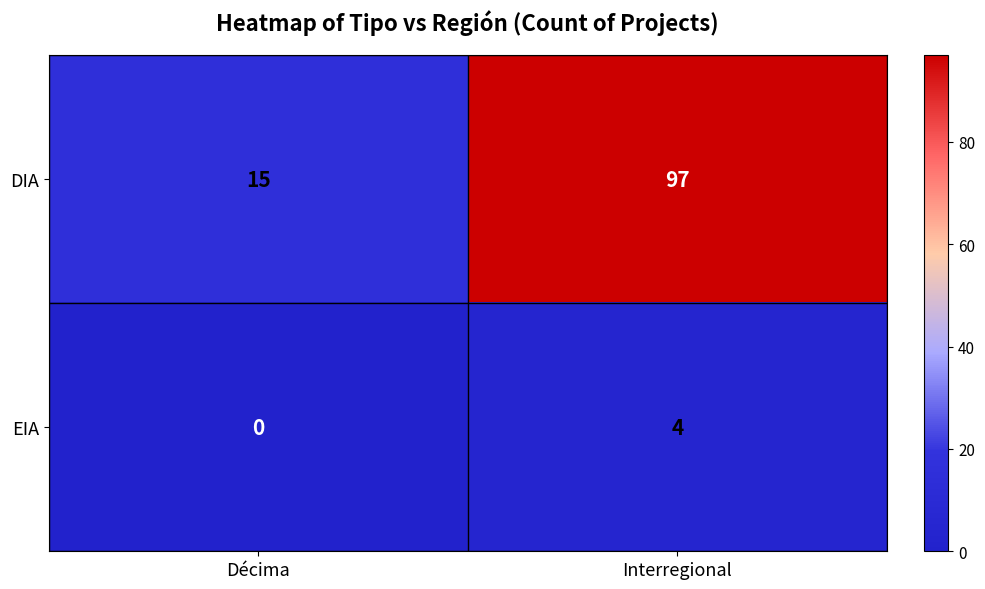

Reading right to left, extract all data points from this chart.

DIA: Interregional=97	Décima=15
EIA: Interregional=4	Décima=0